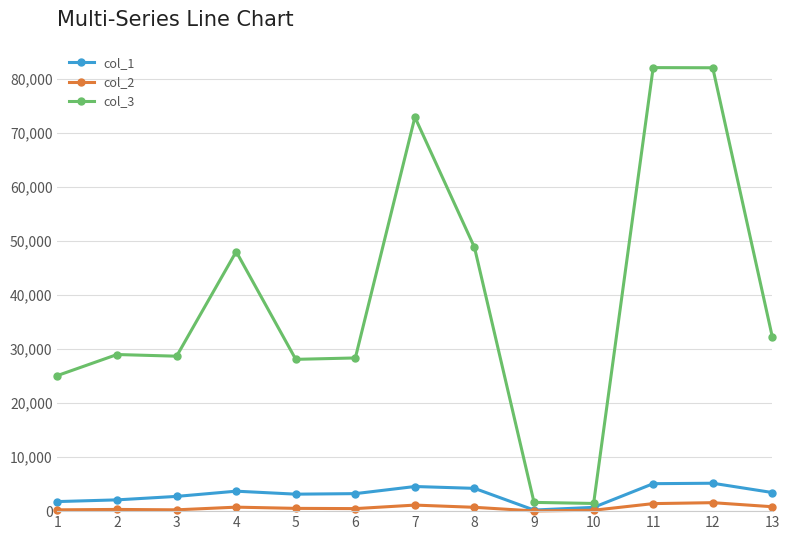

Which series has the largest range (max minus min)?

col_3